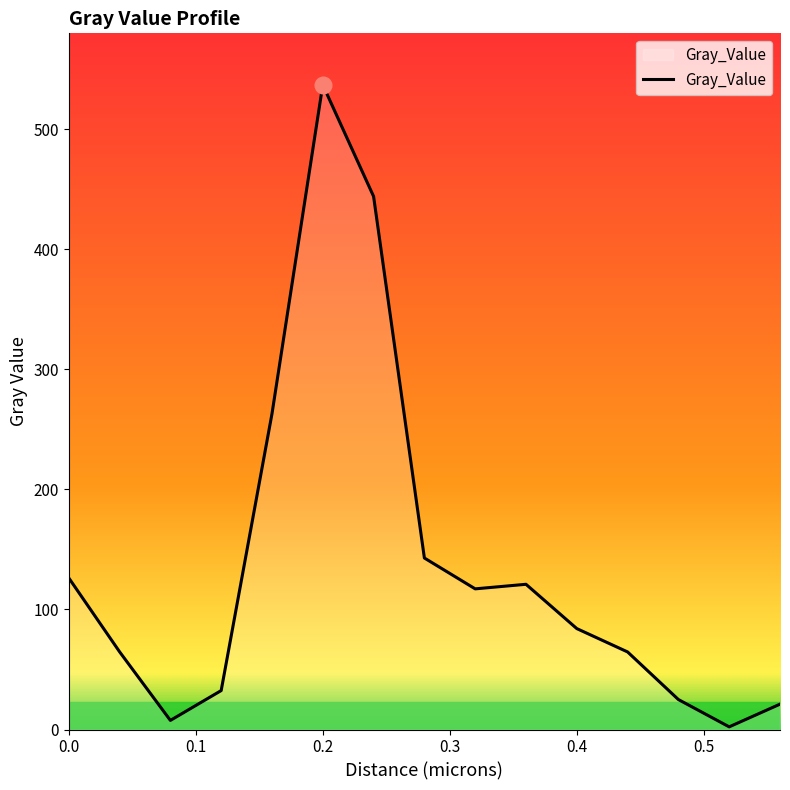

What is the difference between the second highest and minimum values?

441.9